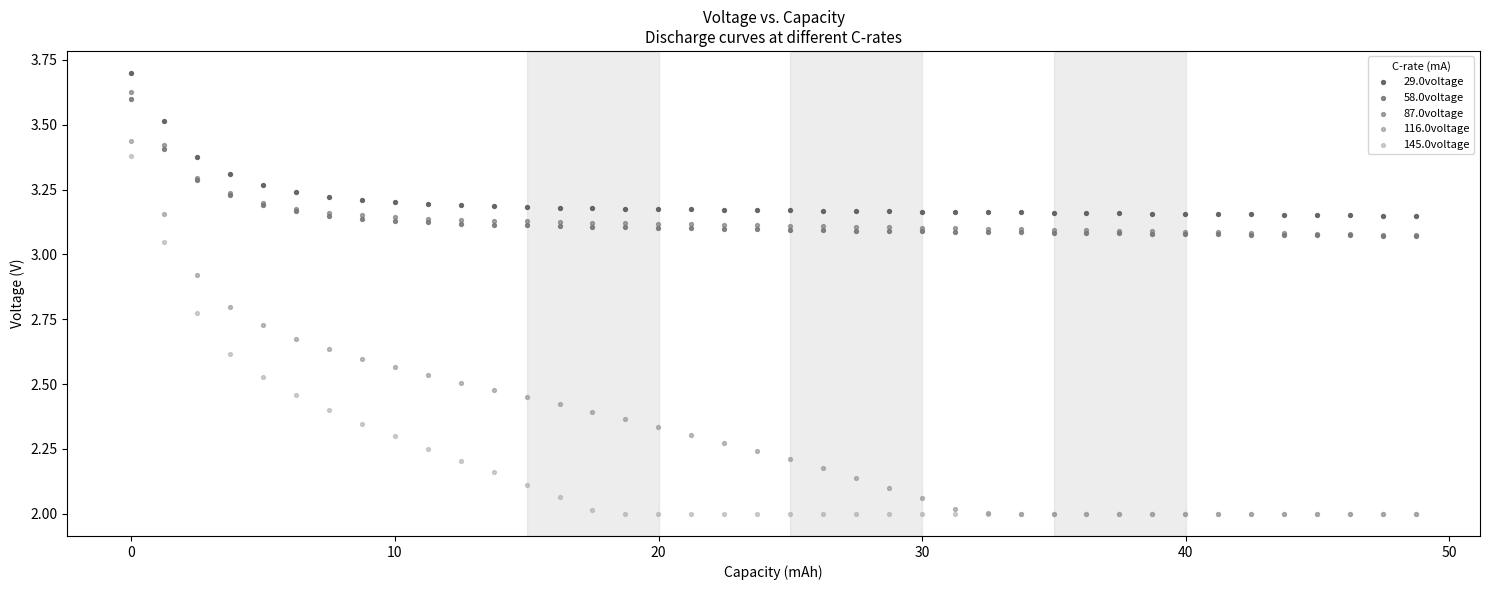

What are all the series names shown in the legend?

29.0voltage, 58.0voltage, 87.0voltage, 116.0voltage, 145.0voltage